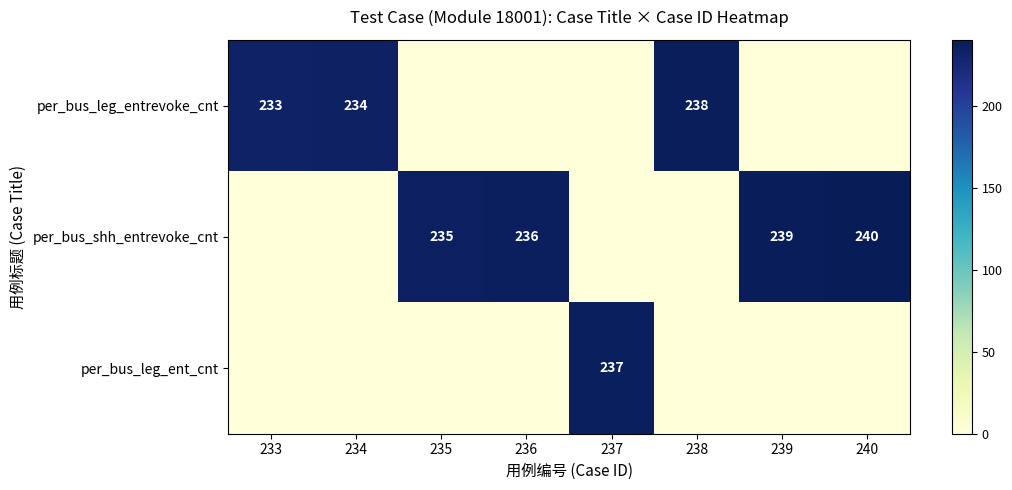

How many categories are shown in the chart?

8